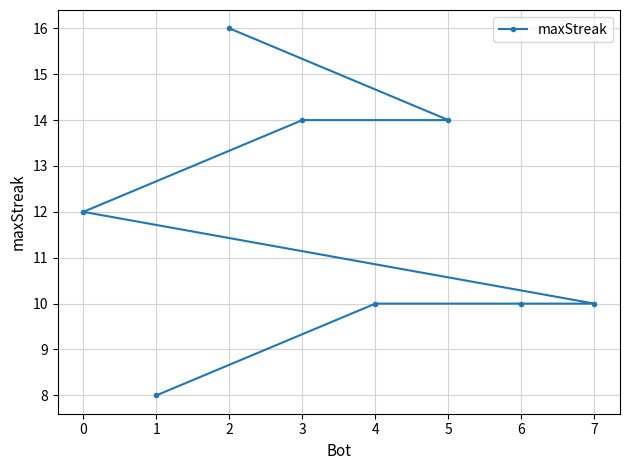

Reading left to right, list all the values displayed in this chart.

0=12	1=8	2=16	3=14	4=10	5=14	6=10	7=10